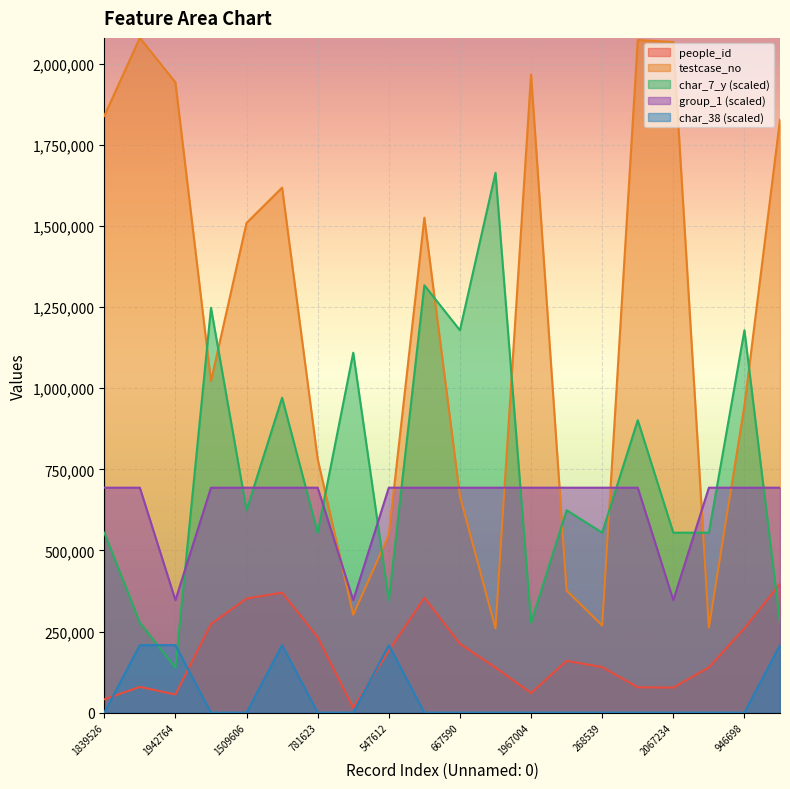

What is the average value of the testcase_no series?

1194283.8